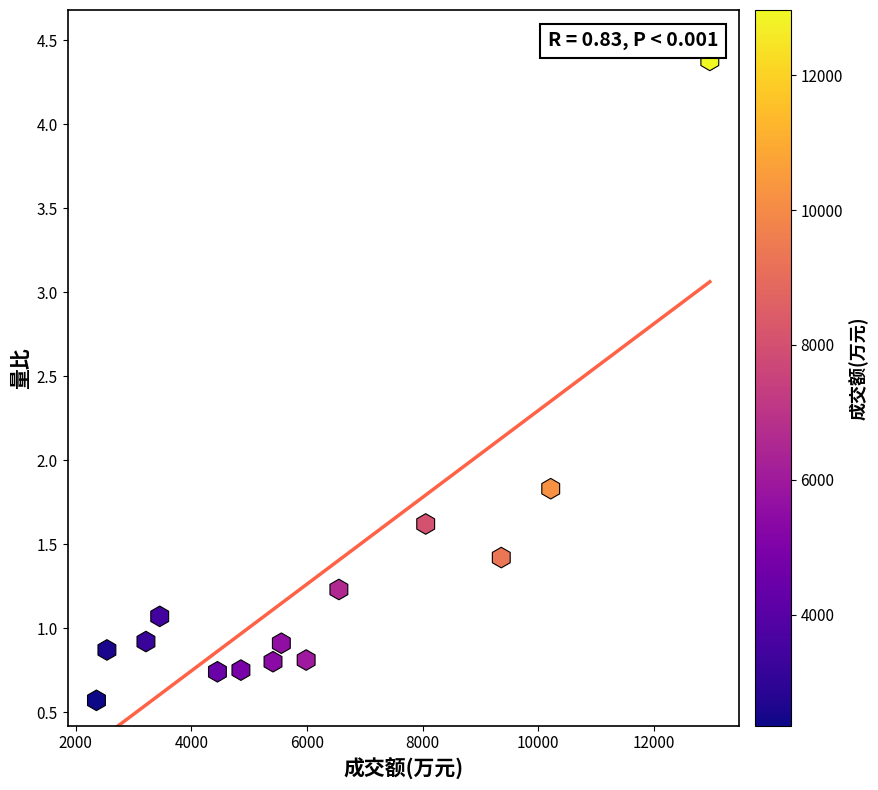

What is the range of Y values (max minus min)?

3.8